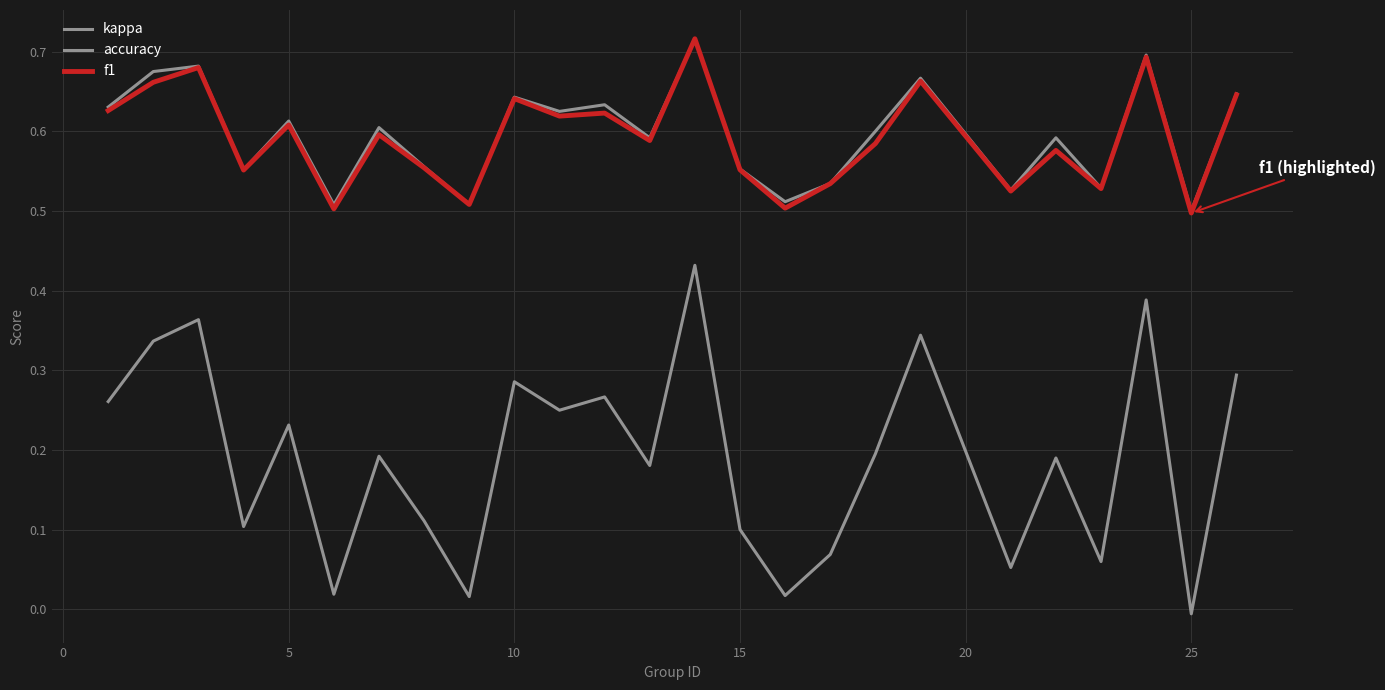

Does the chart display data point markers on the line(s)?

No